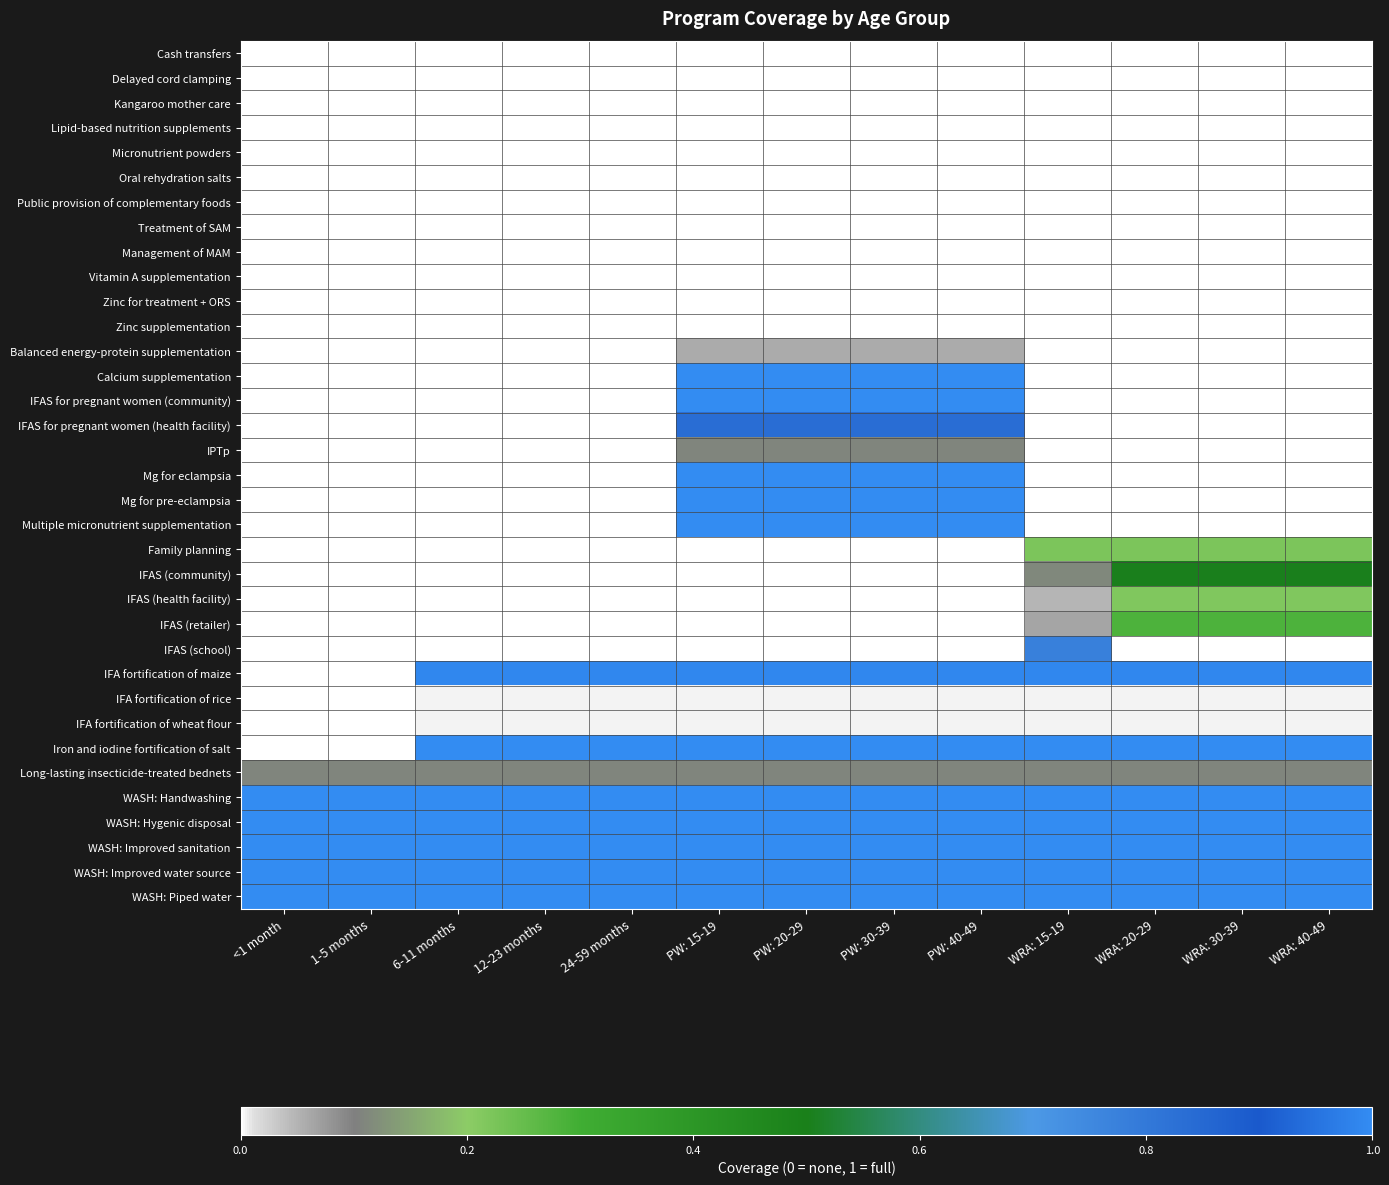

At how many categories does at least one series exceed 0?

13